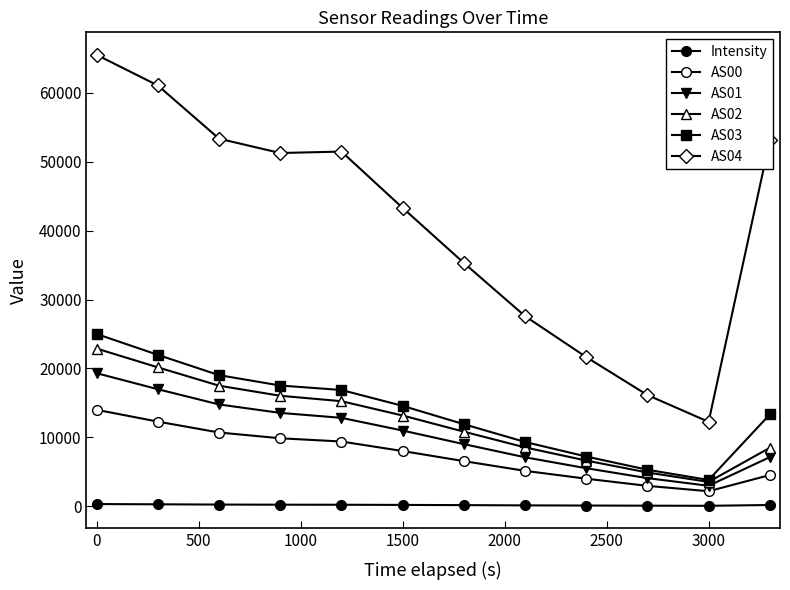

How many lines are shown in the chart?

6